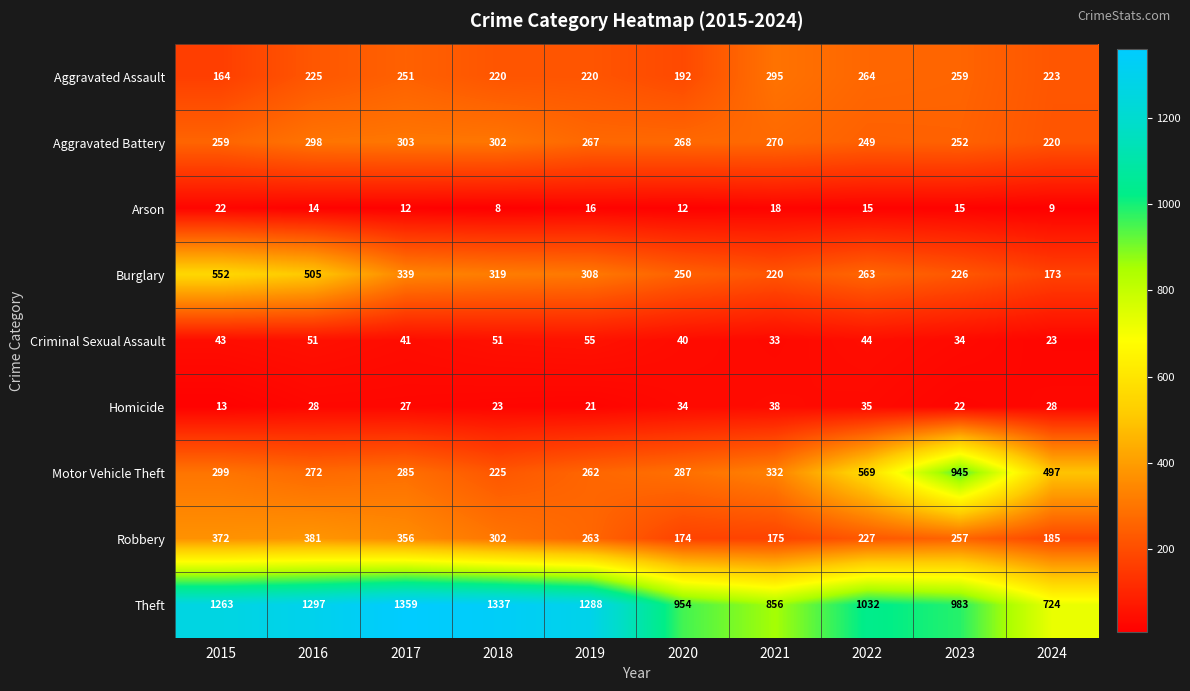

At which category does the chart reach its peak across all series?

2017